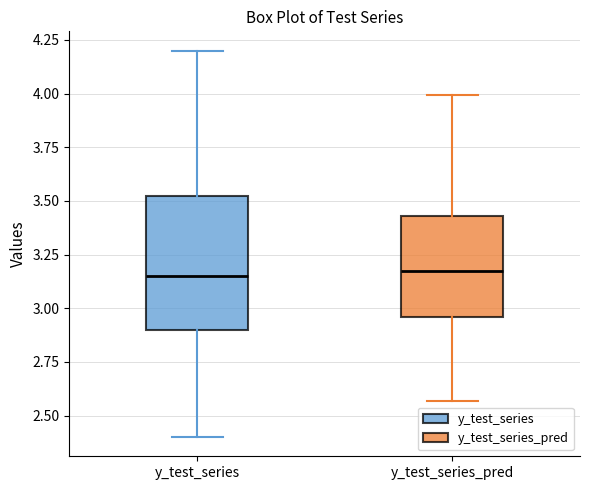

Reading left to right, read every box against the y-axis: the position of its median line, the range the box covers, and the ends of its whiskers. The values are not printed on the chart, so give them approximately, as read against the axis.

y_test_series: median 3.15, box 2.90 to 3.55, whiskers 2.40 to 4.20
y_test_series_pred: median 3.15, box 2.95 to 3.45, whiskers 2.55 to 4.00